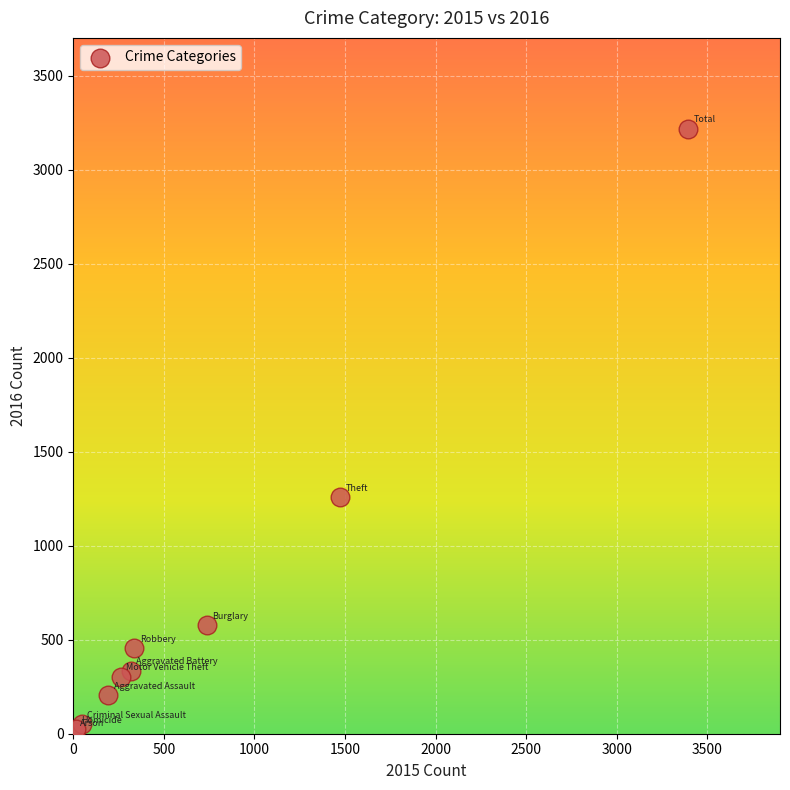

What Y value in the scatter plot is closest to 1612?

1259